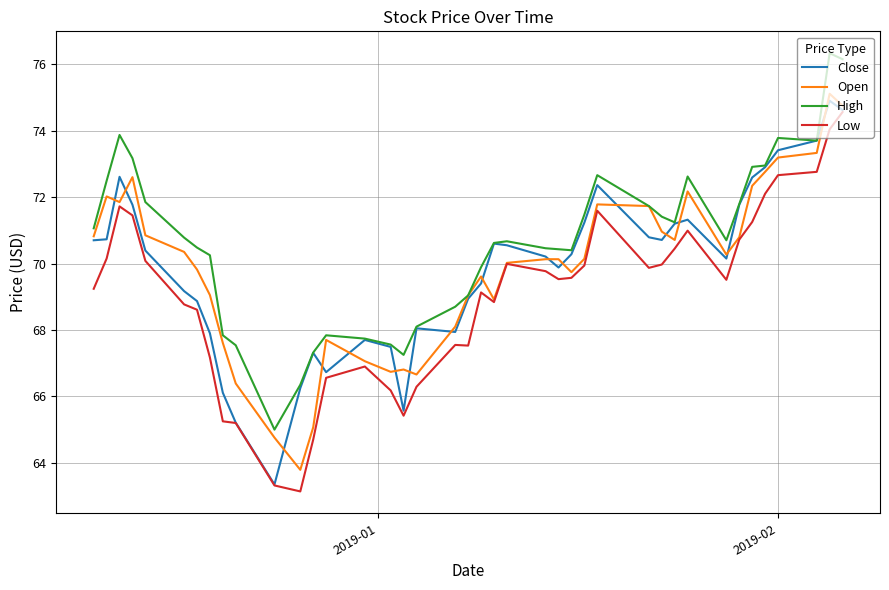

True or false: High and Low intersect in this chart.

False